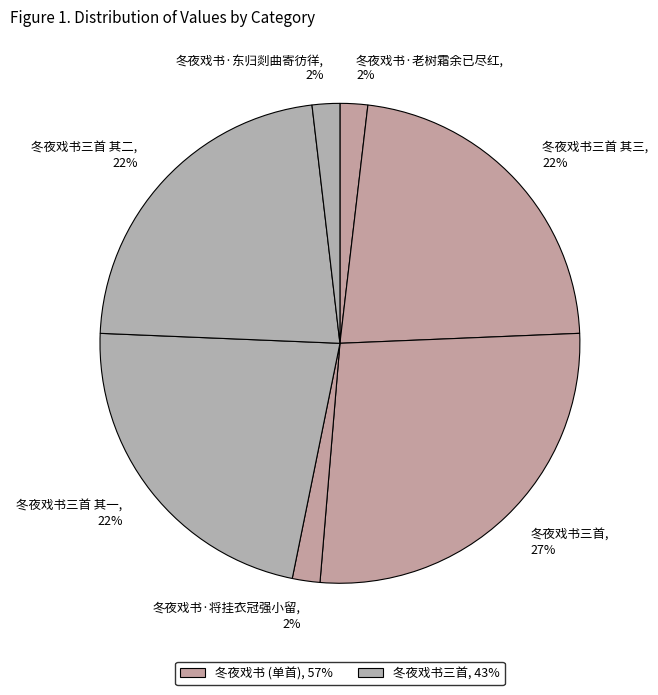

Do 冬夜戏书三首 其二, 22% and 冬夜戏书·将挂衣冠强小留, 2% together represent more than half of the pie?

No